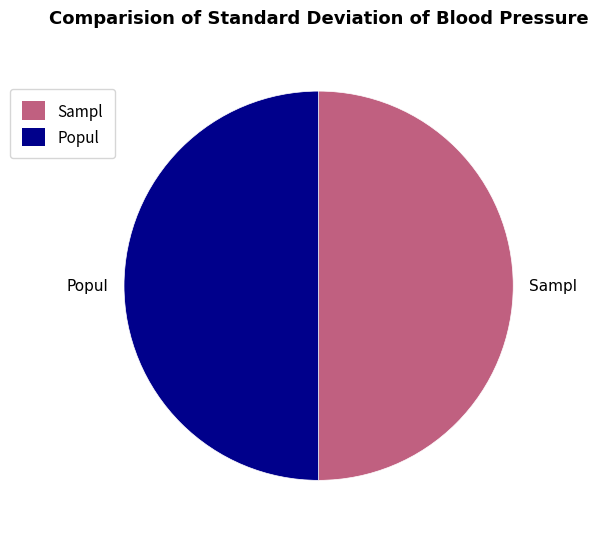

Do Sampl and Popul together represent more than half of the pie?

Yes